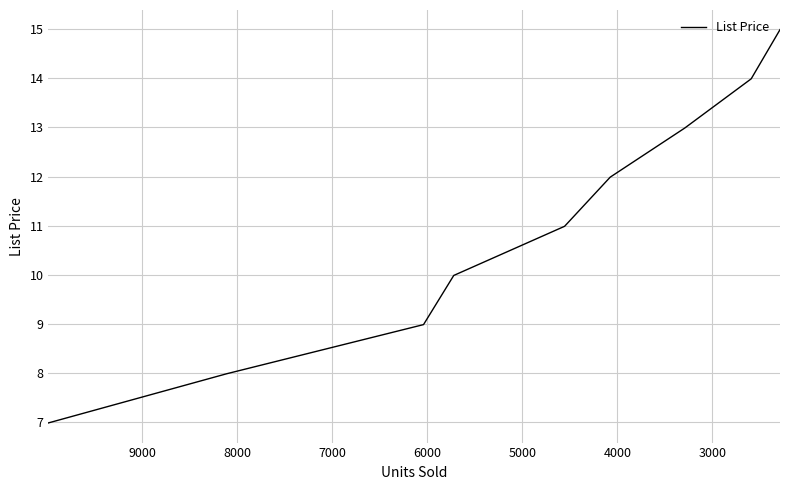

What is the average value?

11.0